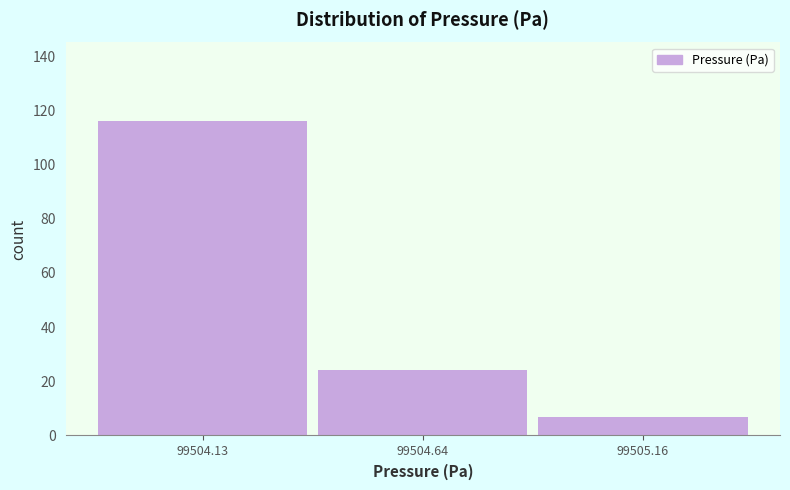

What is the height of the bar covering 99504.4 to 99504.9 on the x-axis? Neither the bar edges nor the heights are printed on the chart, so give them approximately, as read against the axes.

24